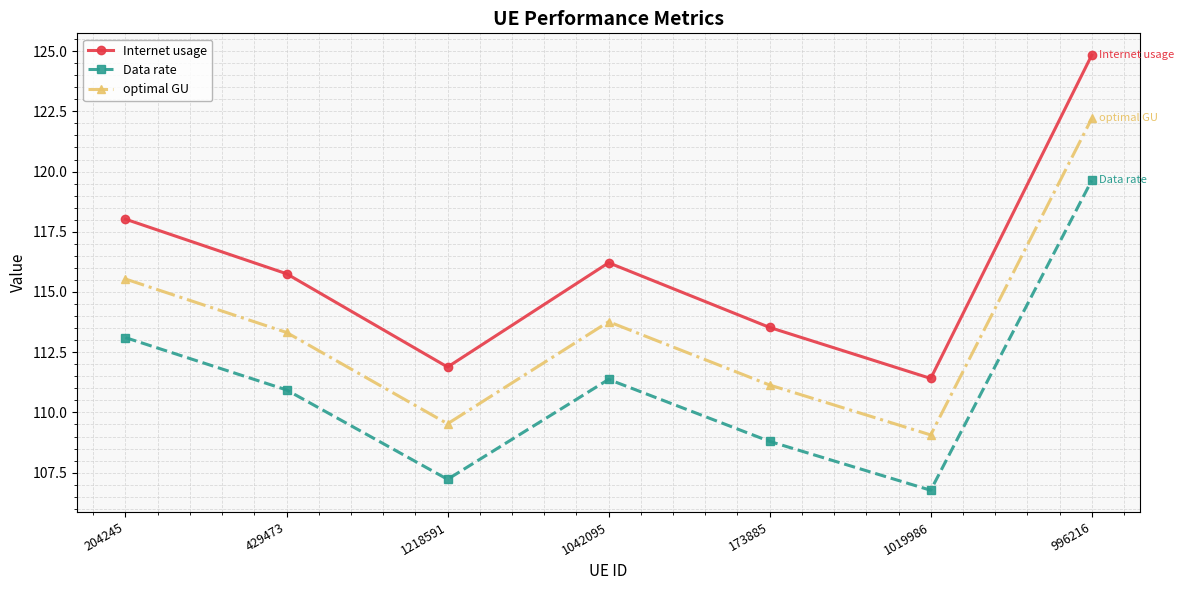

What is the minimum value for Data rate?

106.8